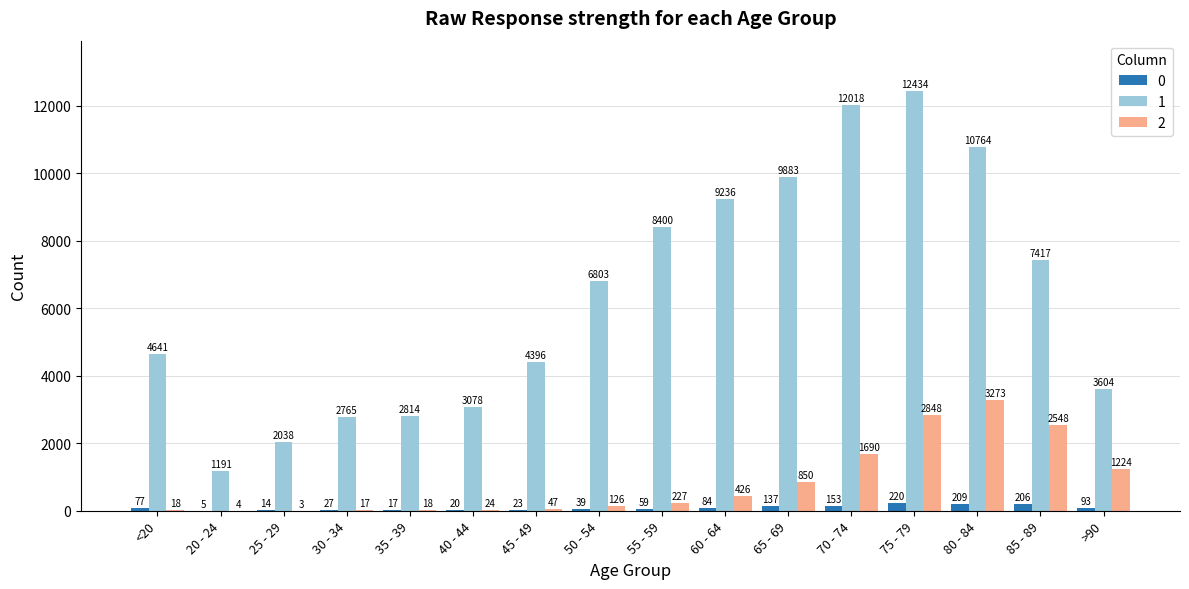

Is the value of 1 at 75 - 79 greater than the value of 0 at 30 - 34?

Yes